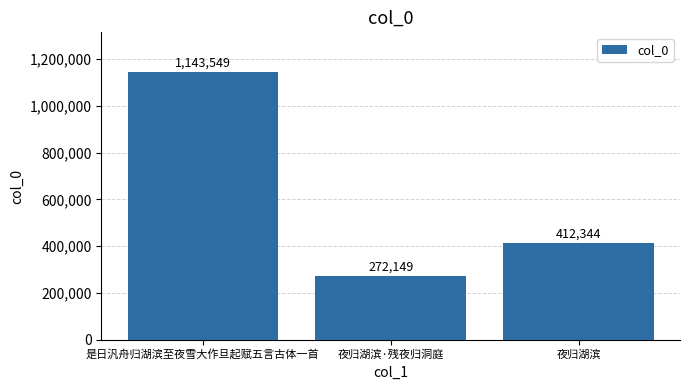

What is the change in value from 是日汎舟归湖滨至夜雪大作旦起赋五言古体一首 to 夜归湖滨·残夜归洞庭?

-871400